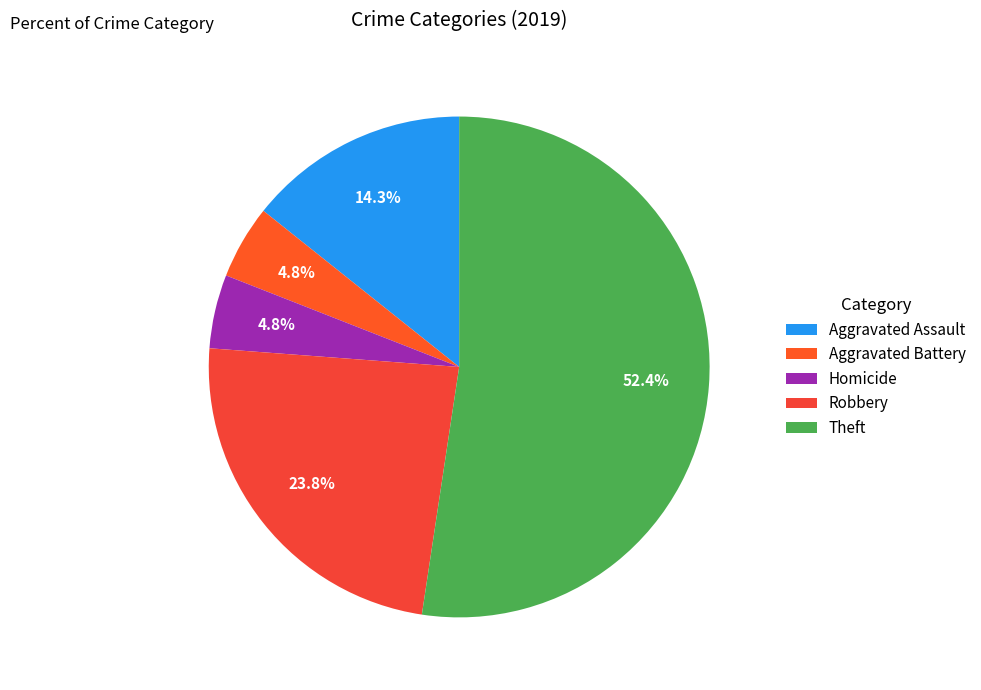

What is the largest slice in the pie chart?

Theft